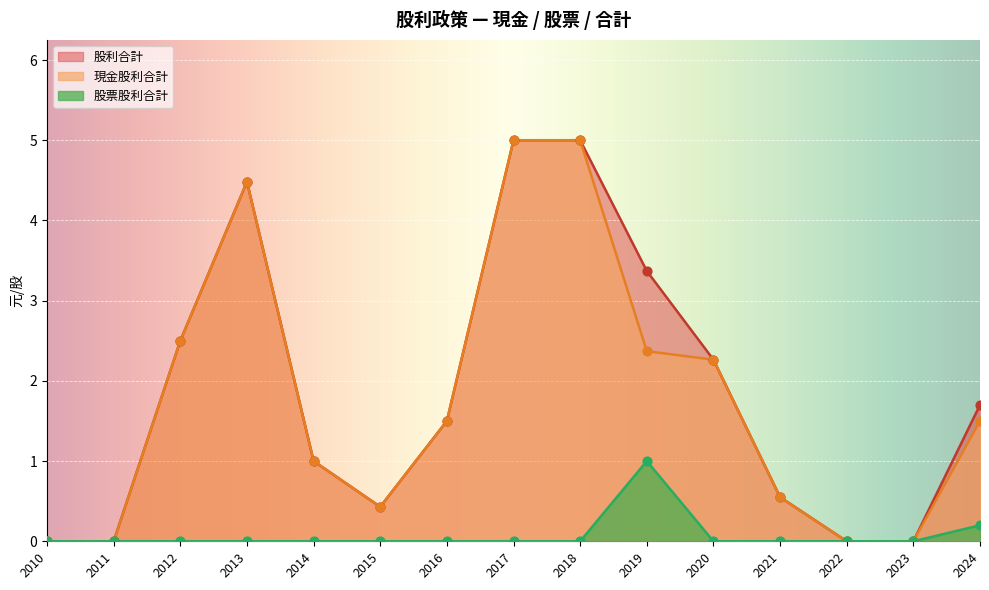

Which series has the largest total across all categories?

股利合計